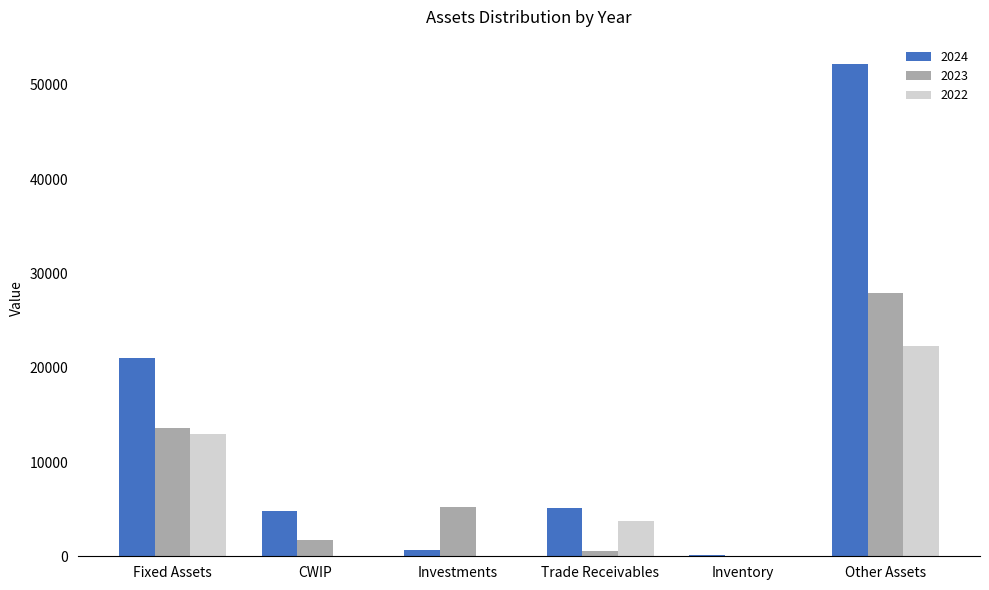

True or false: 2024 has a value of 5158 at Trade Receivables.

True